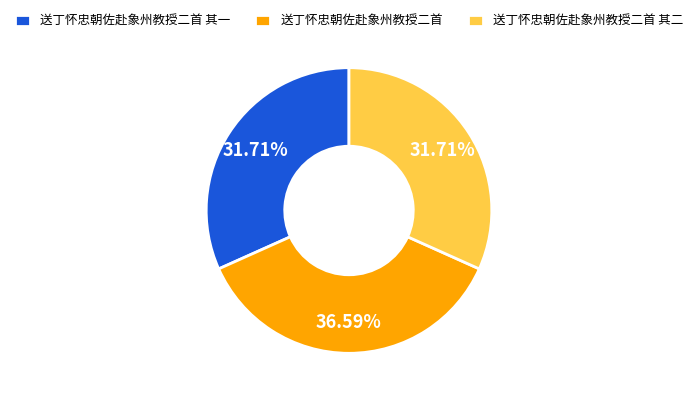

Count the number of slices in the pie.

3